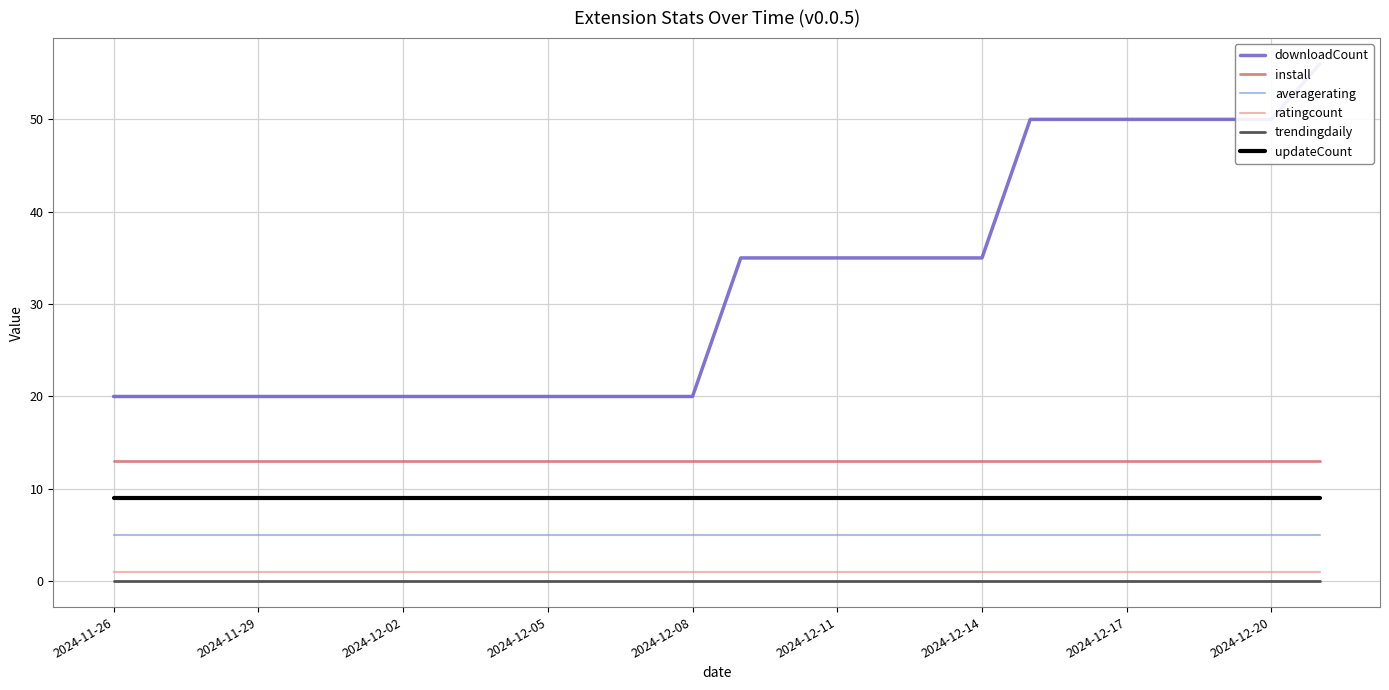

Is it true that ratingcount equals 1 at 10?

True